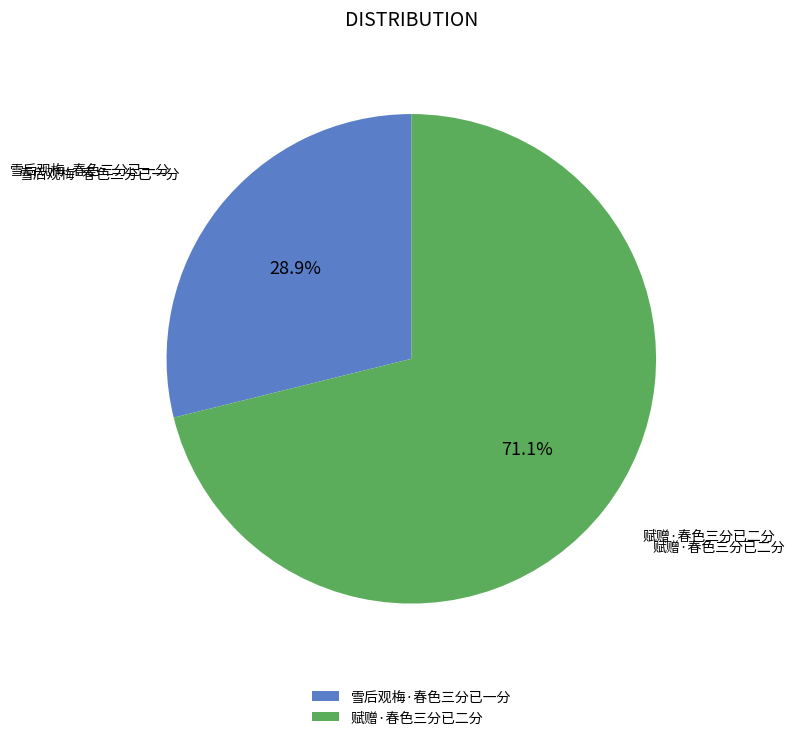

To the nearest percent, what is the average slice percentage?

50%